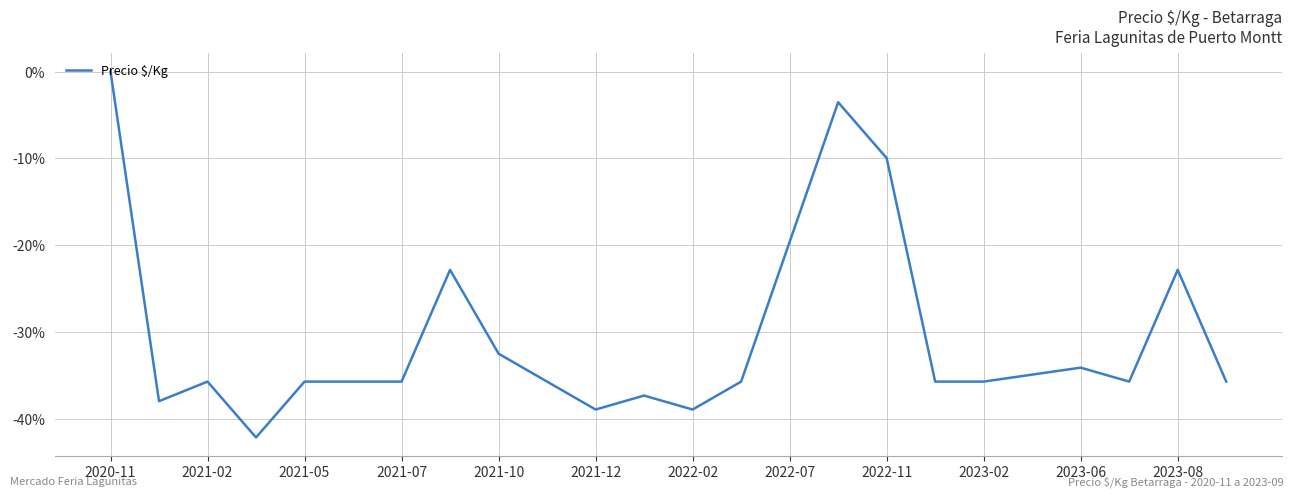

What is the difference between the maximum and minimum values?

42.1